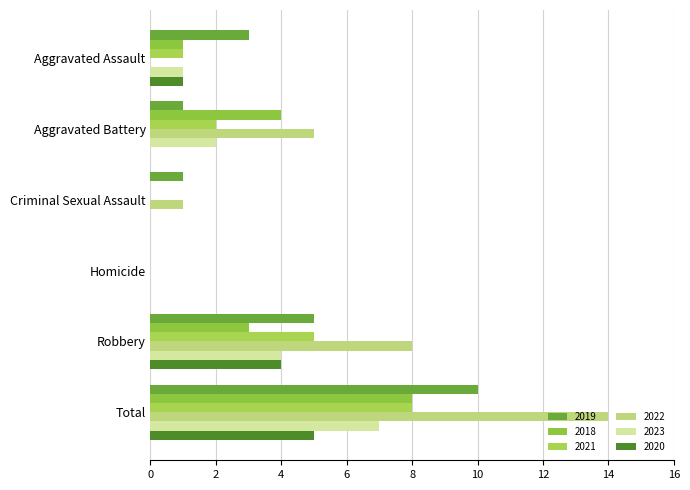

How many positive values does the 2019 series have?

5